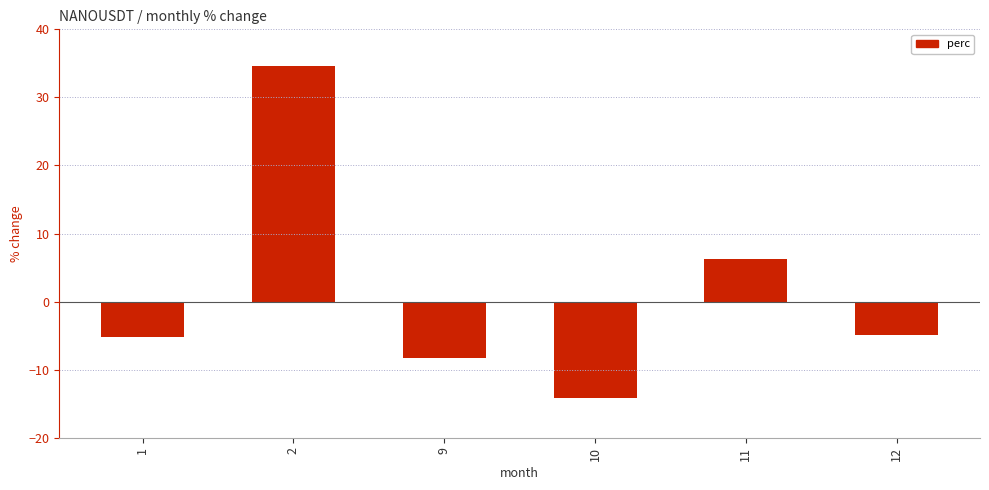

Reading left to right, list all the values displayed in this chart.

1=-5.3	2=34.6	9=-8.3	10=-14.2	11=6.3	12=-5.0